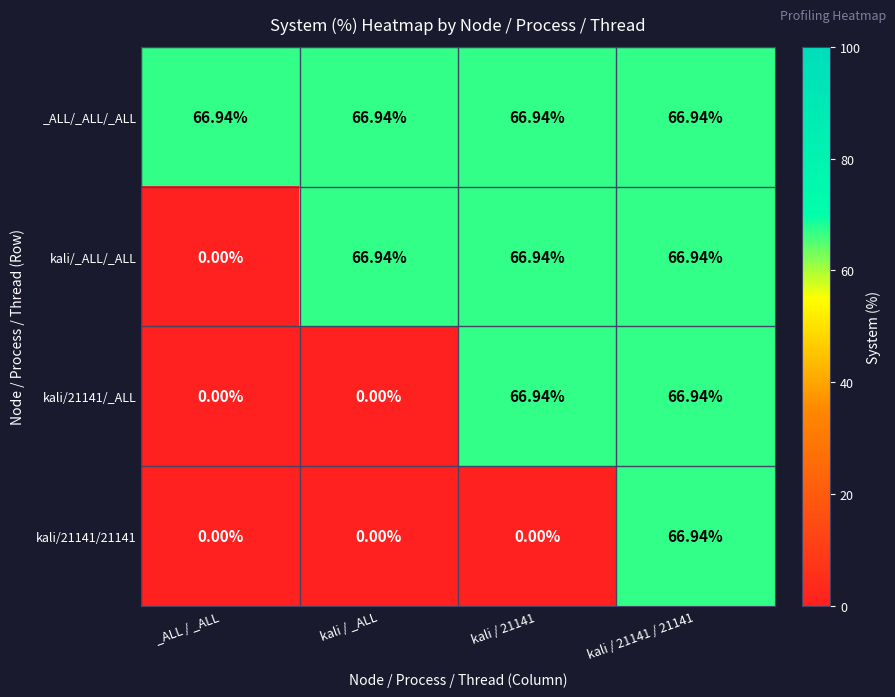

At which label does kali/_ALL/_ALL first exceed 66?

kali / _ALL